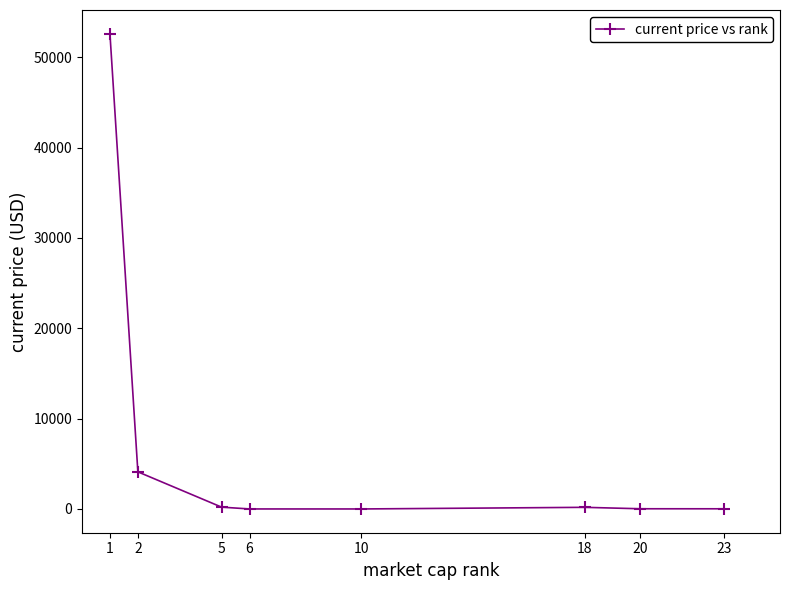

What is the change in value from 10 to 23?

+19.1